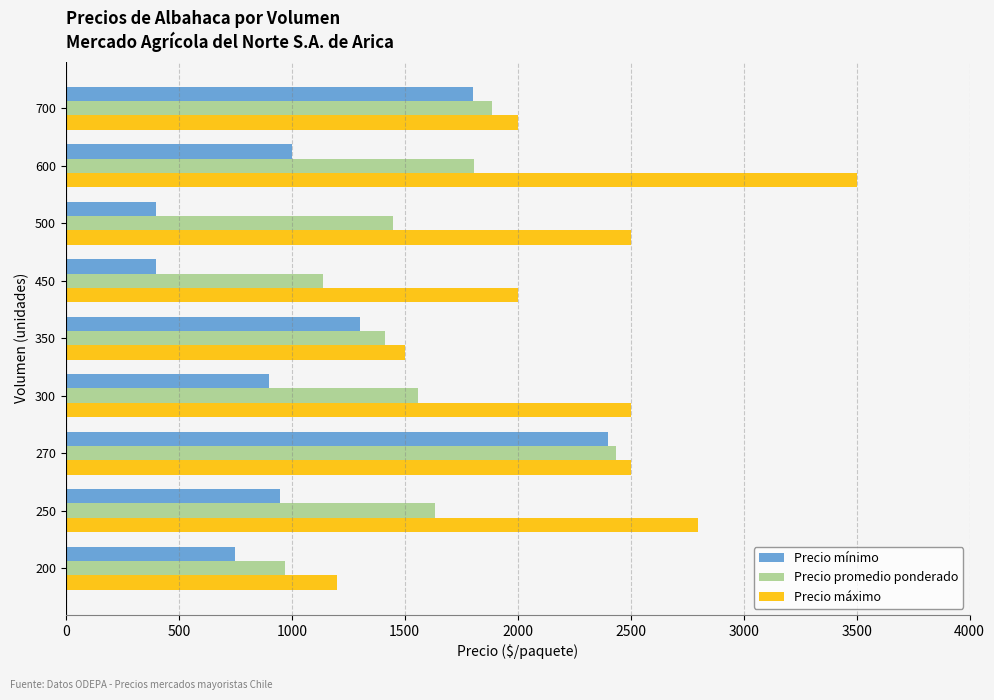

What are all the series names shown in the legend?

Precio mínimo, Precio promedio ponderado, Precio máximo